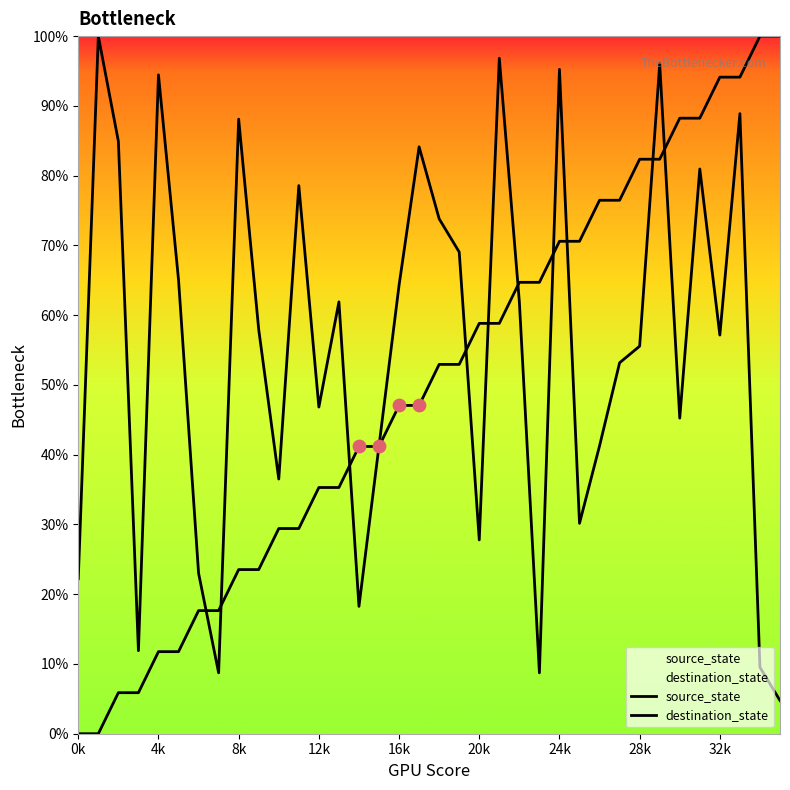

Which series reaches the maximum Y coordinate?

source_state